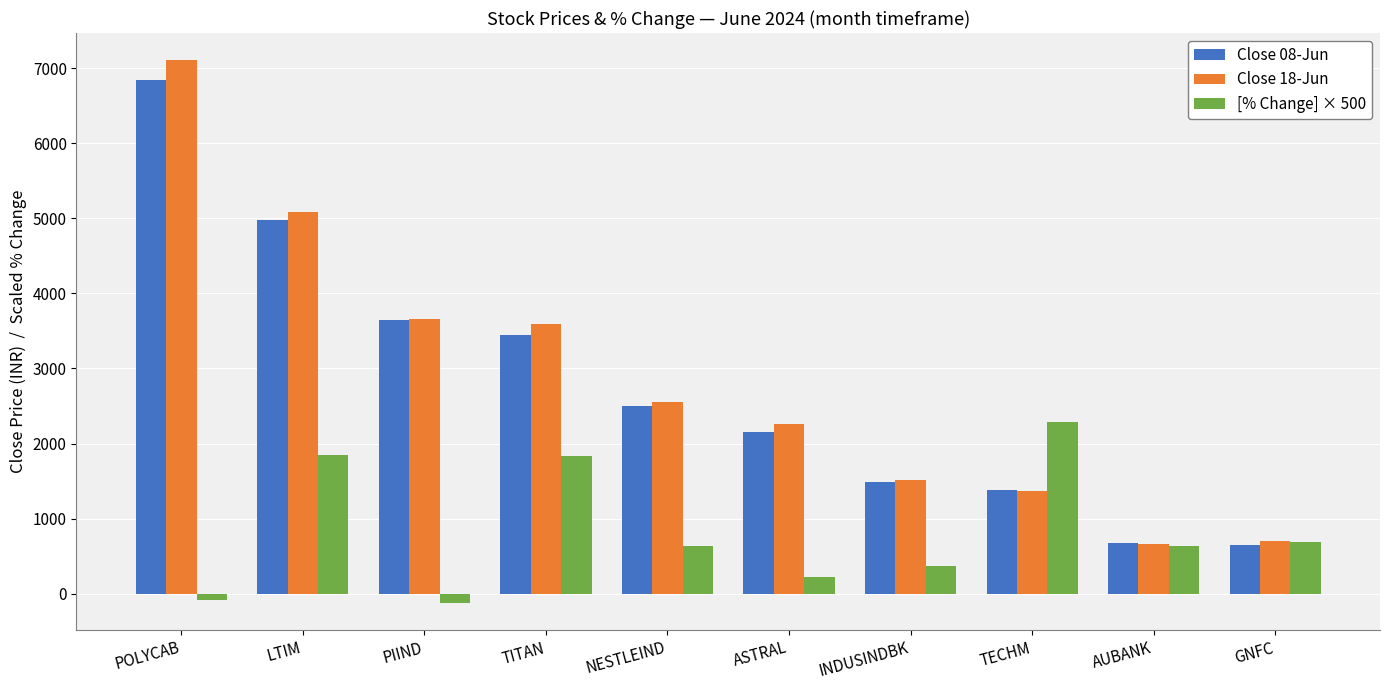

Is it true that Close 18-Jun equals 2257.2 at ASTRAL?

True